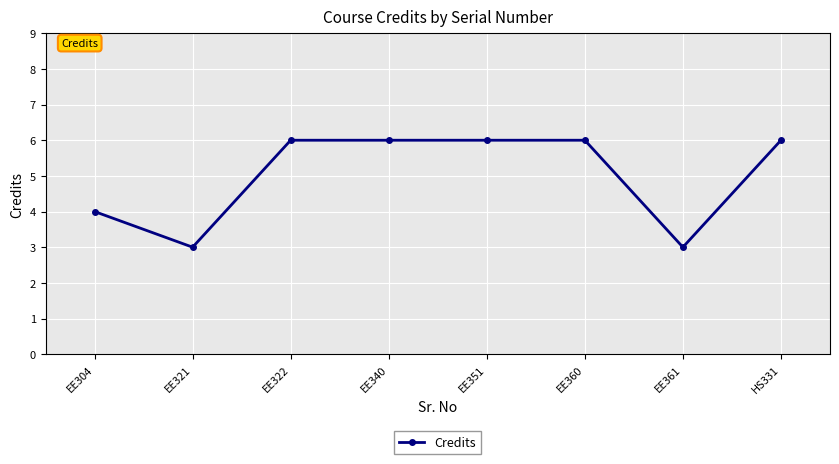

Approximately how many times larger is the value at HS331 compared to EE304?

1.5